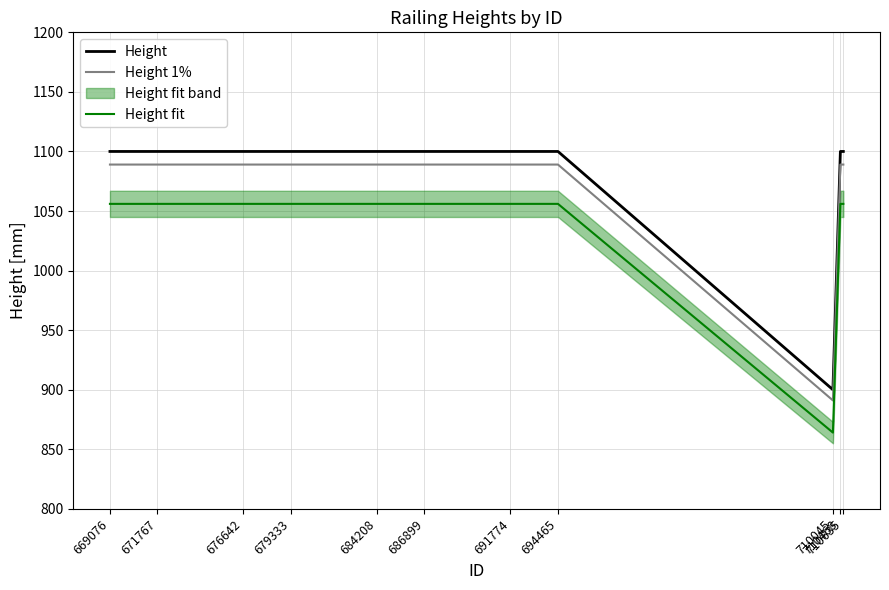

List the series in order of their overall mean, highest first.

Height, Height 1%, Height fit